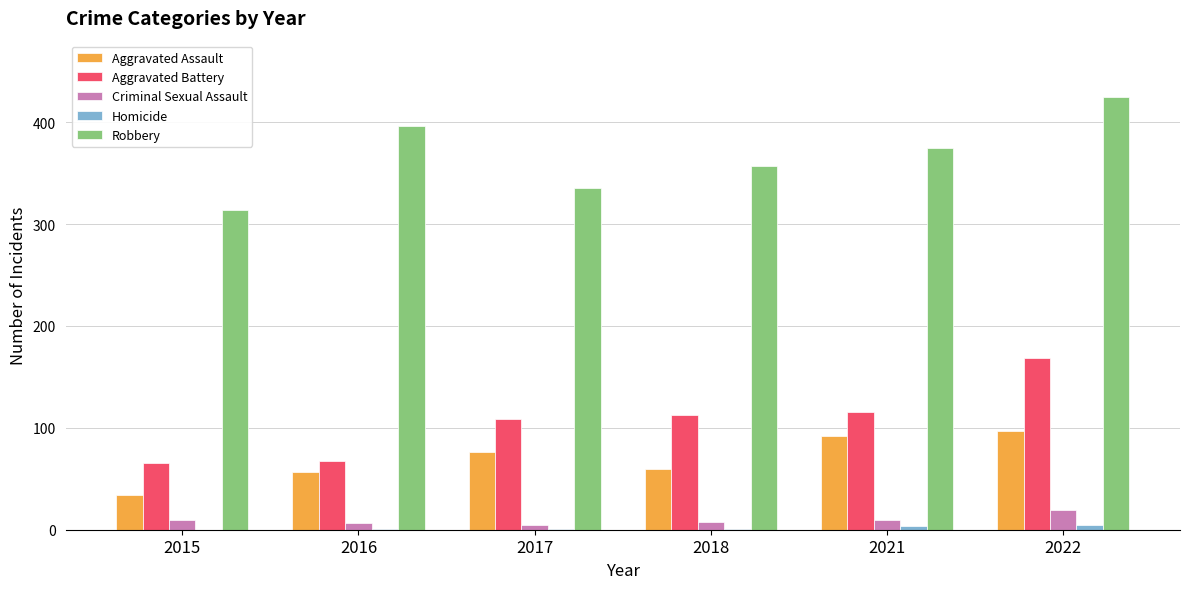

Is the value of Robbery at 2018 greater than the value of Aggravated Battery at 2017?

Yes